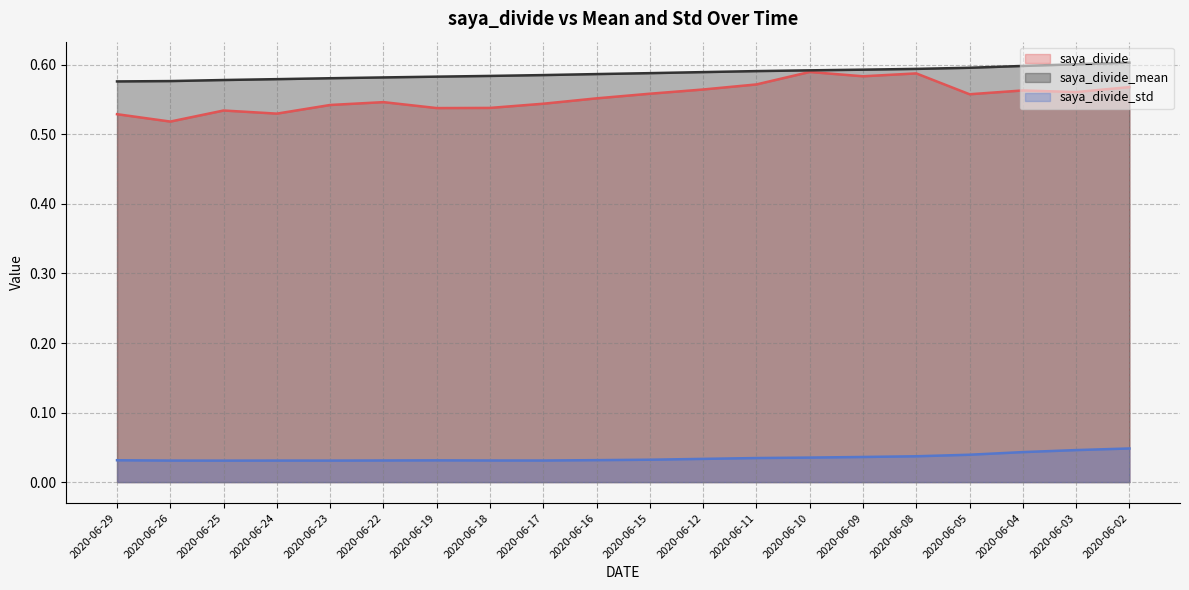

The saya_divide_std series shows 0.0 at 2020-06-25. True or false?

False